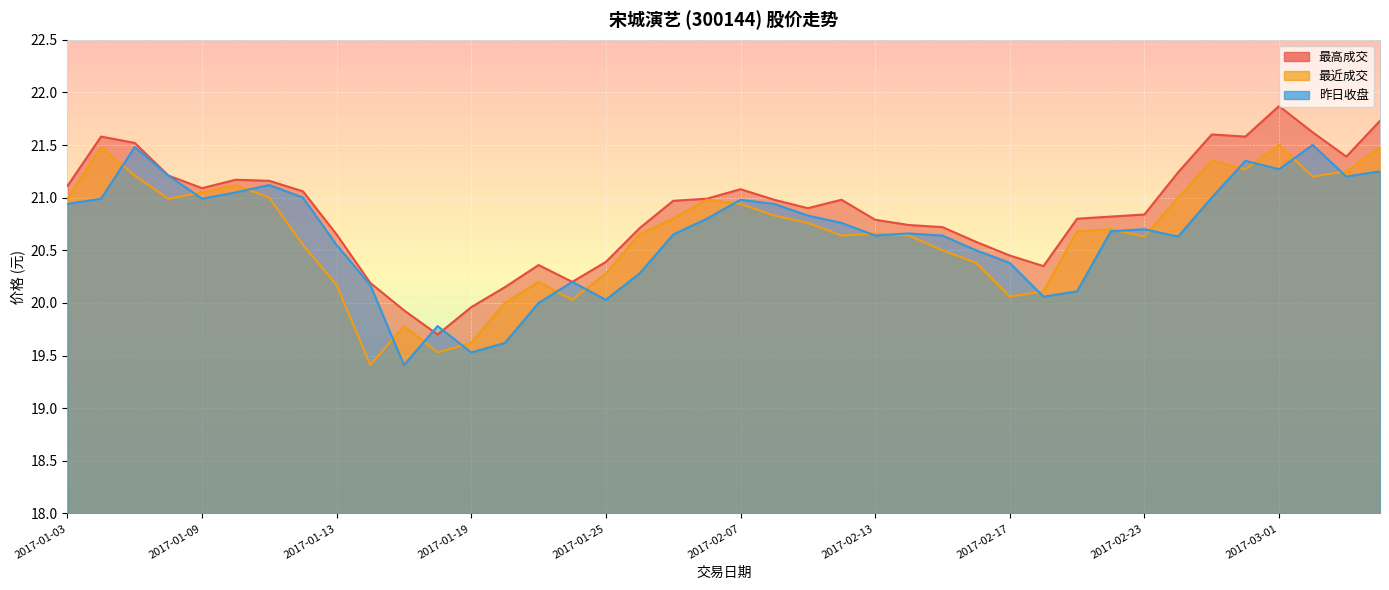

What position from the right is 2017-03-03?

2